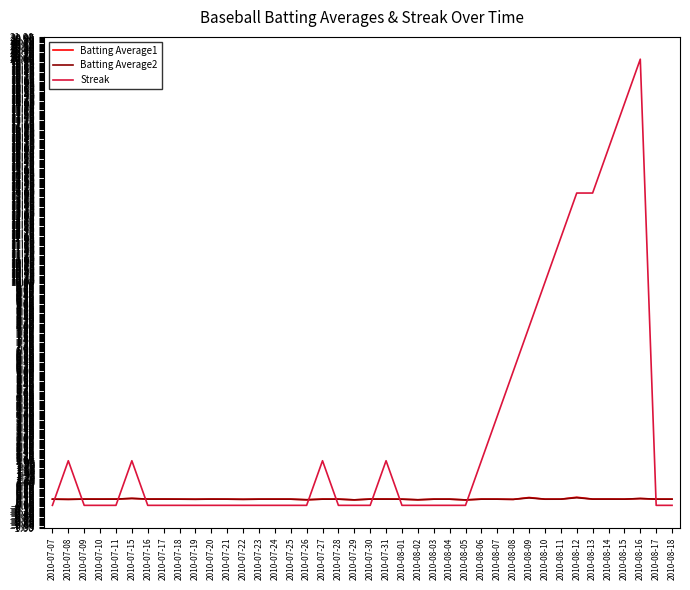

What is the greatest value displayed?

20.0